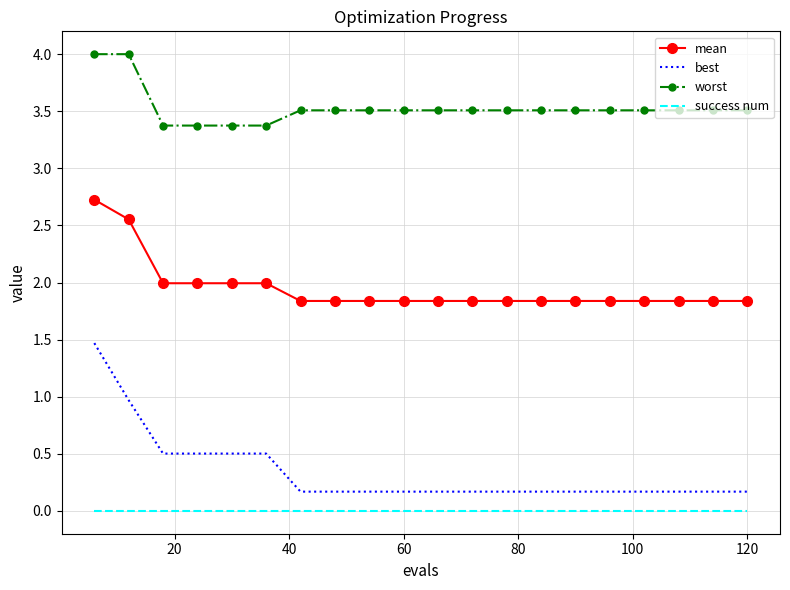

Which series has the largest range (max minus min)?

best